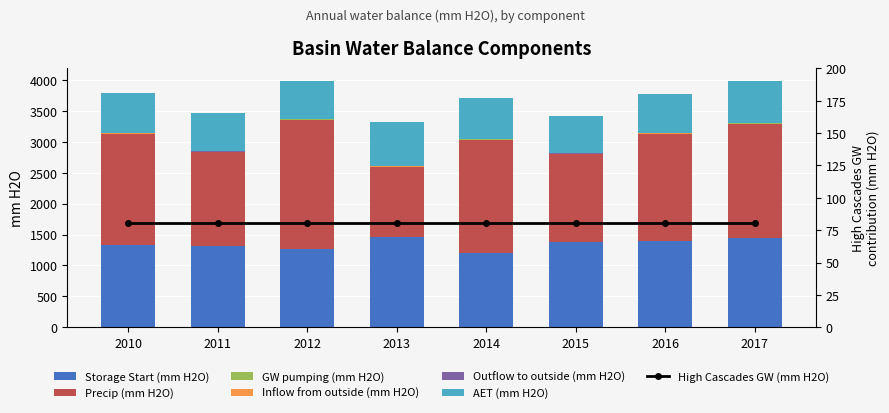

What is the average value of the Inflow from outside (mm H2O) series?

5.3